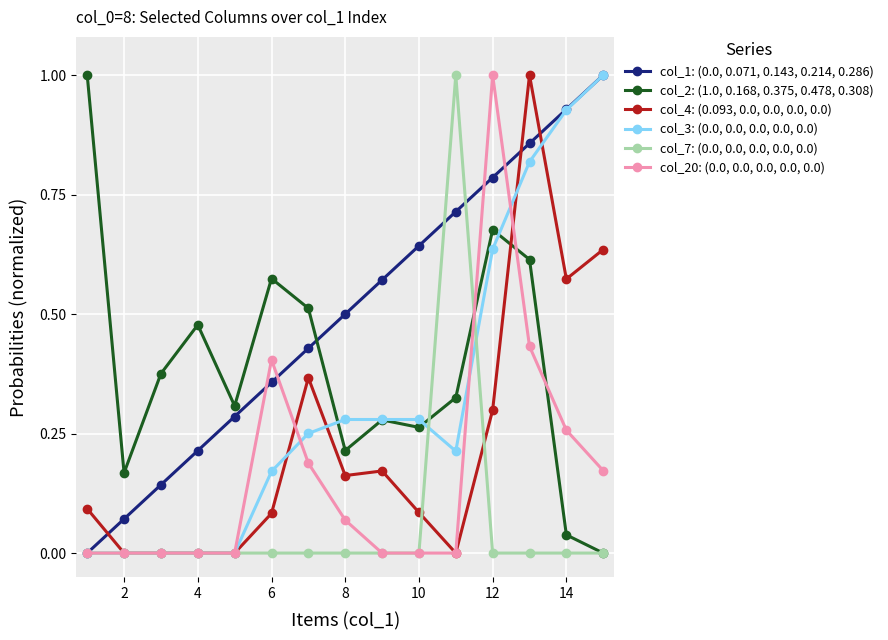

What is the greatest value displayed?

1.0